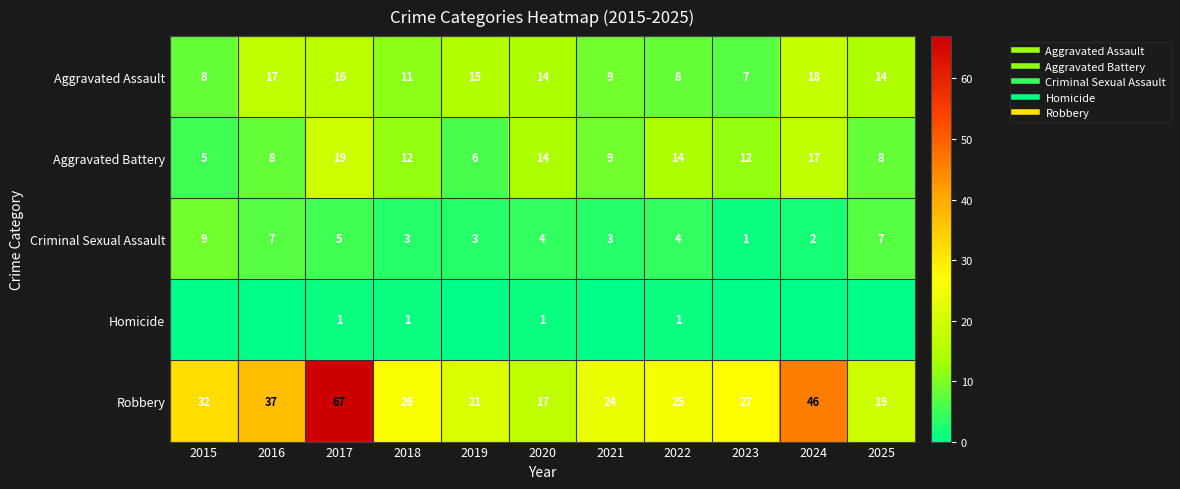

What is the highest value of the Aggravated Battery series?

19